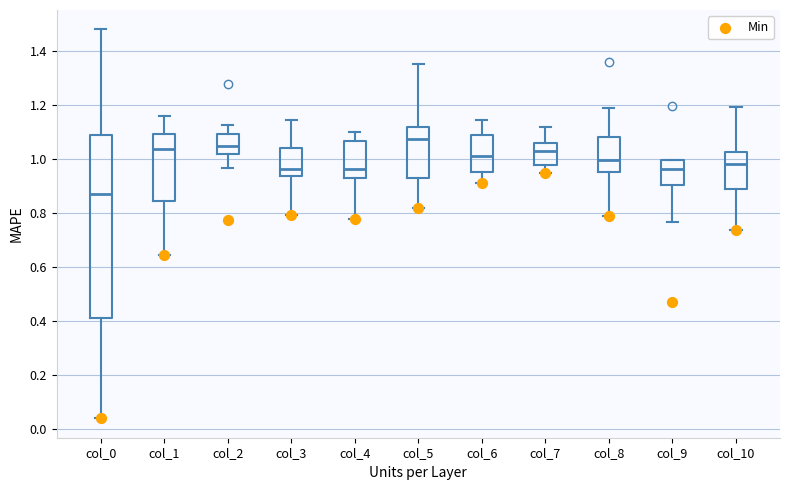

Comparing the boxes themselves (not the whiskers), which one is the tallest?

col_0